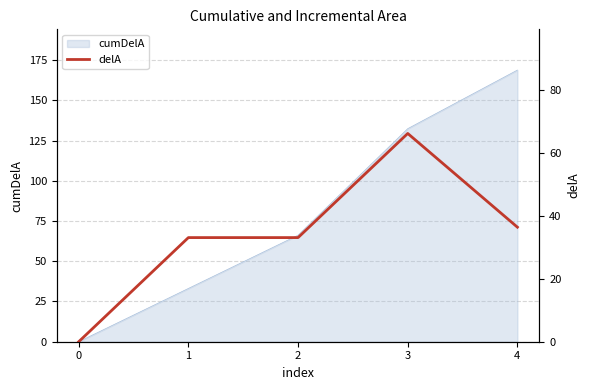

How many points are higher than both their immediate neighbors (excluding endpoints)?

1